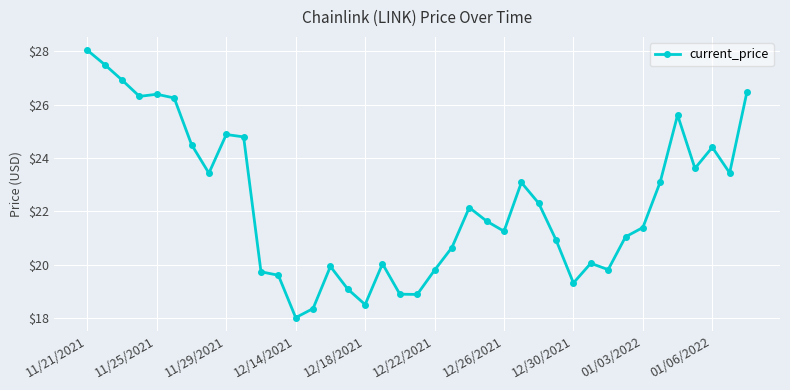

What is the smallest value displayed?

18.0